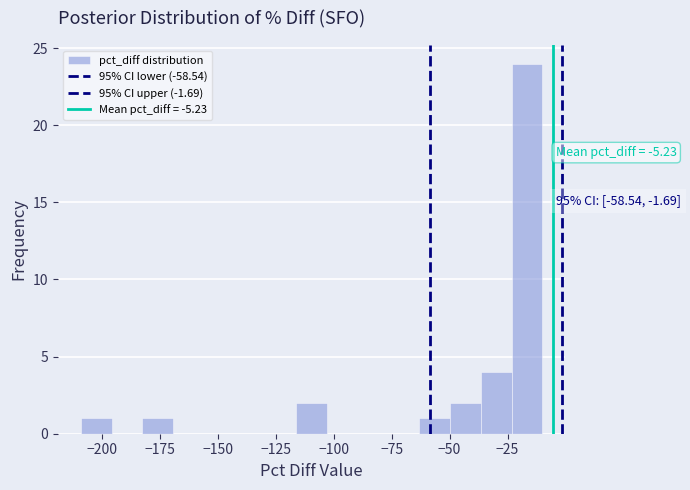

Read against the x-axis, roughly where is the centre of the tallest bar?

-15